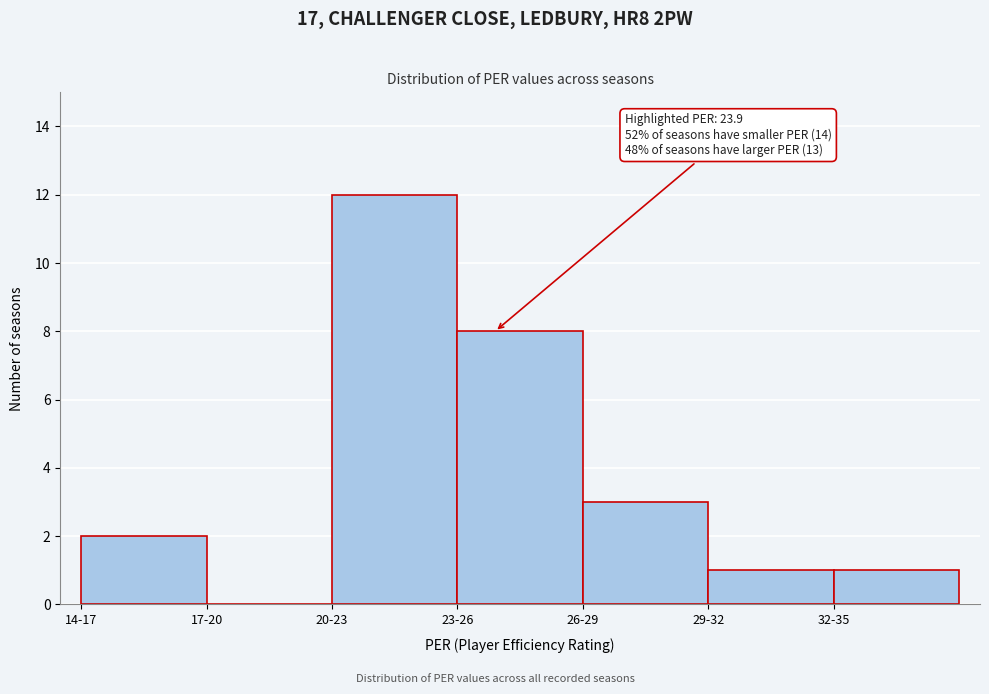

Reading right to left, transcribe all the data shown in this chart.

32-35=1	29-32=1	26-29=3	23-26=8	20-23=12	17-20=0	14-17=2